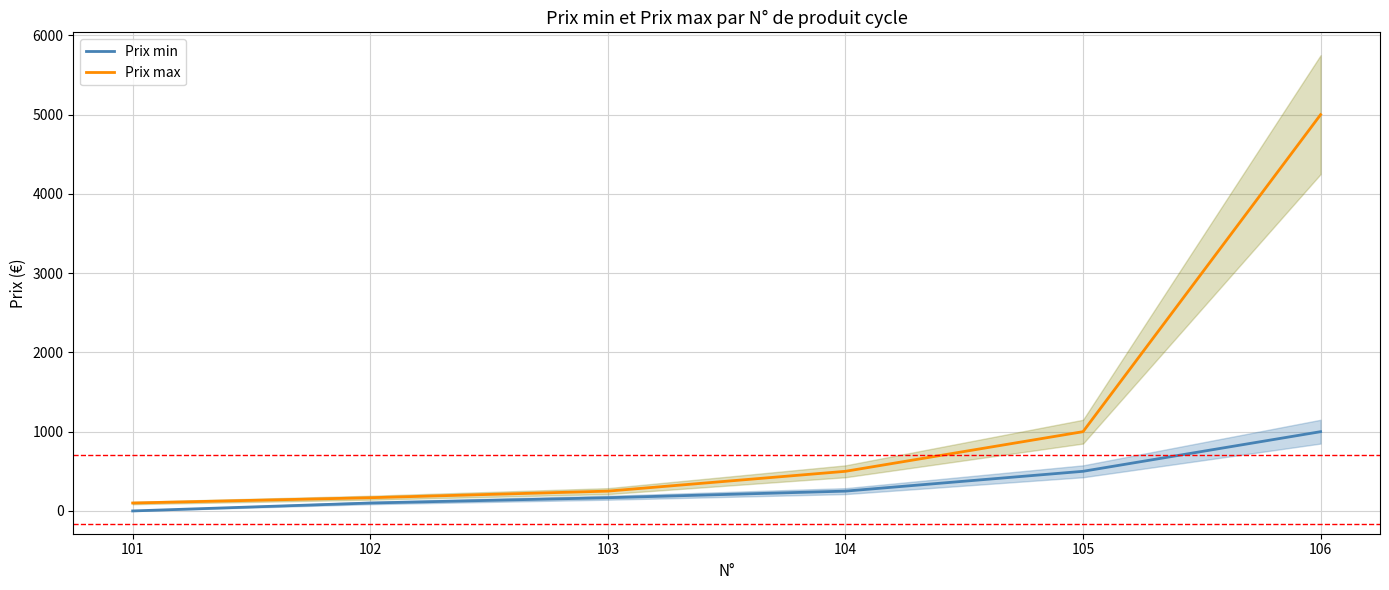

True or false: Prix max and Prix min cross at least once.

False